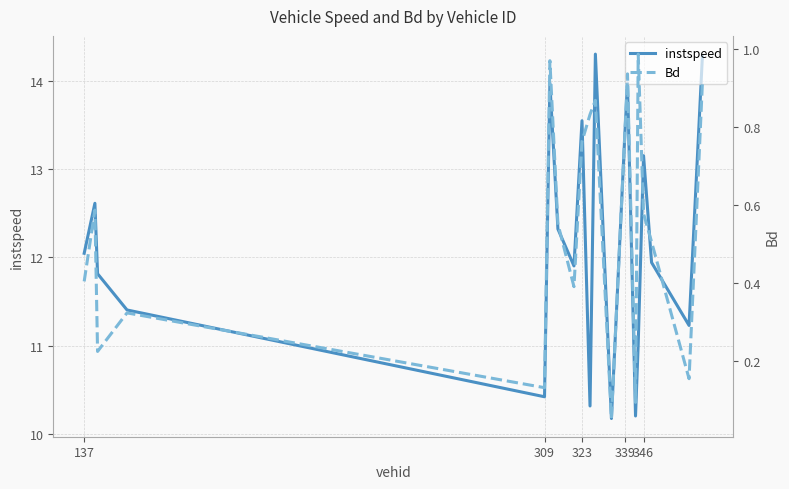

True or false: instspeed and Bd cross at least once.

False